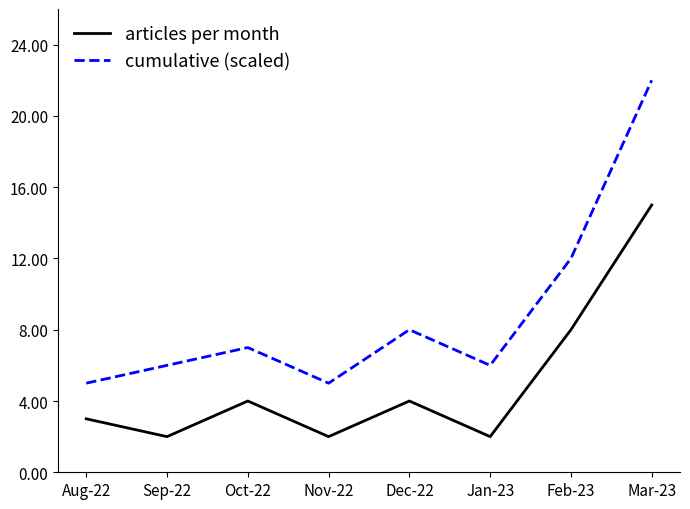

Does the chart display data point markers on the line(s)?

No